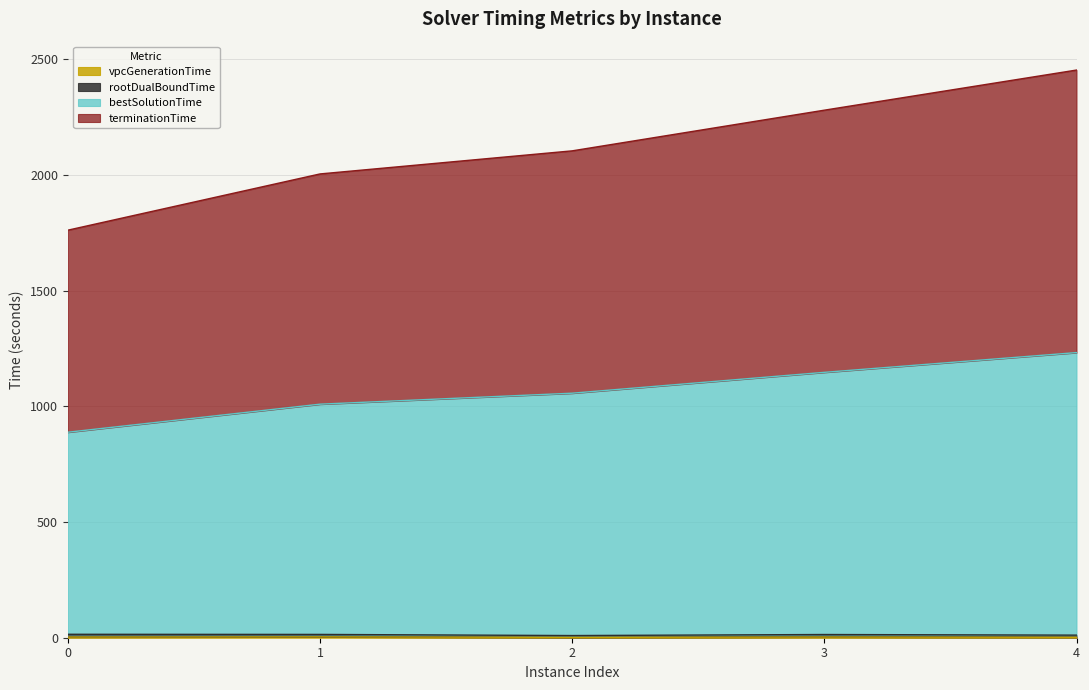

What is the greatest value displayed?

2453.5